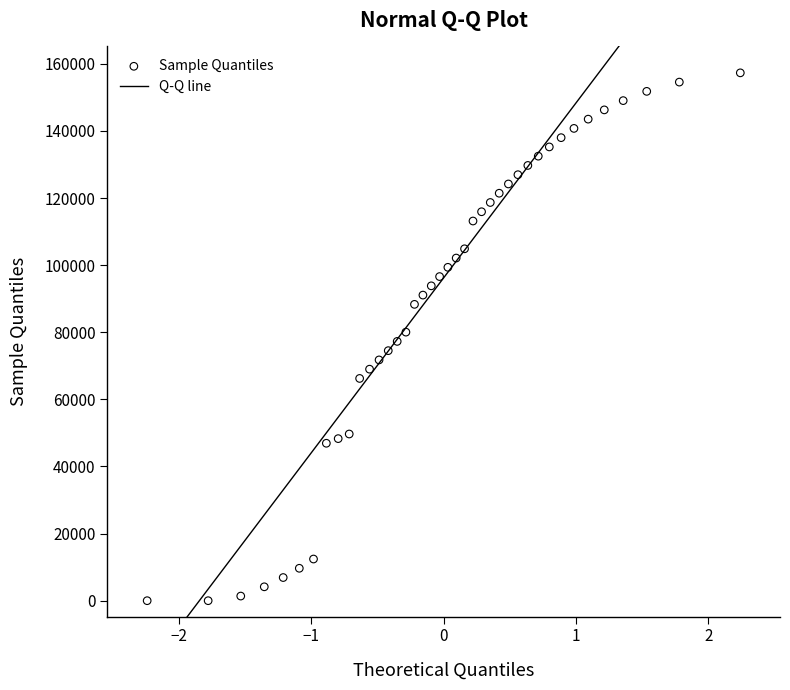

What is the range of Y values (max minus min)?

157320